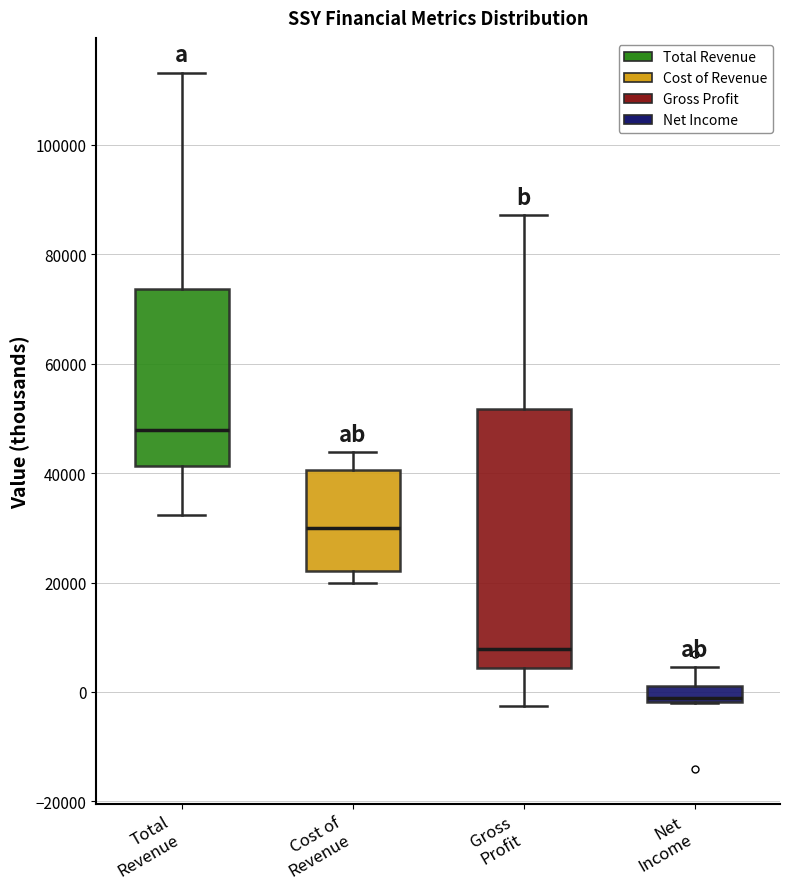

Where is the lower edge of the box for Cost of Revenue on the y-axis? The values are not printed on the chart, so give them approximately, as read against the axis.

22000